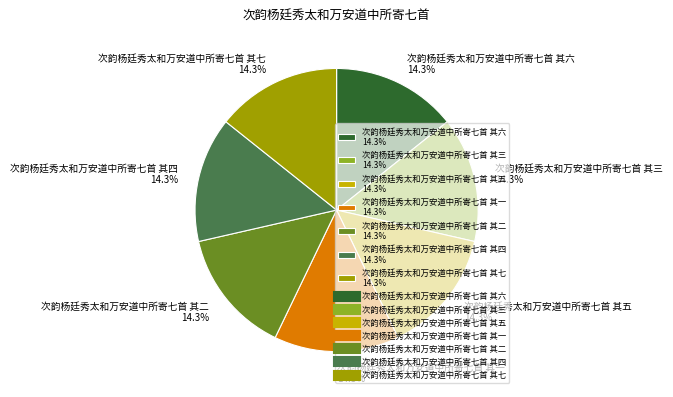

How much of the chart is everything except 次韵杨廷秀太和万安道中所寄七首 其七?

85.7%